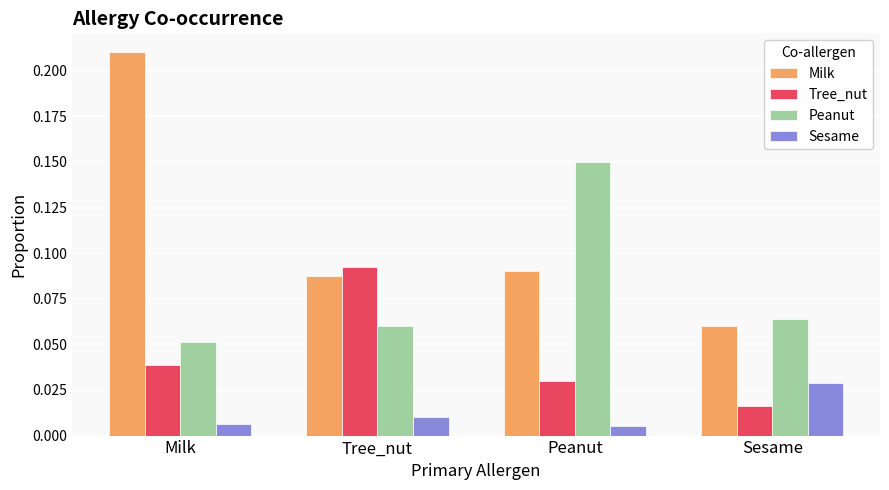

List the series in order of their peak value, lowest first.

Sesame, Tree_nut, Peanut, Milk